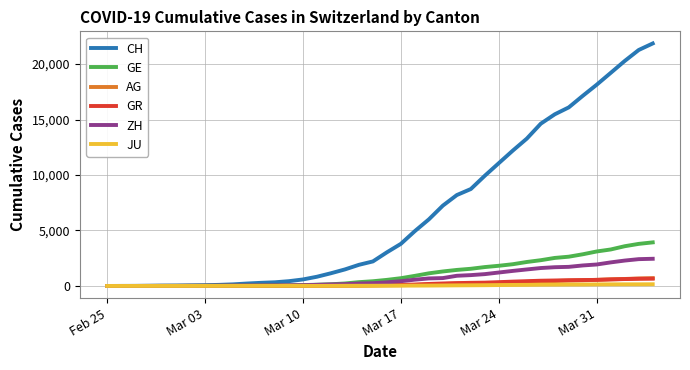

What is the greatest value displayed?

21855